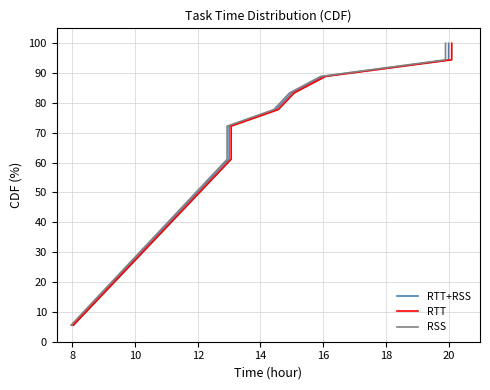

What is the label of the 13th point from the right?

16